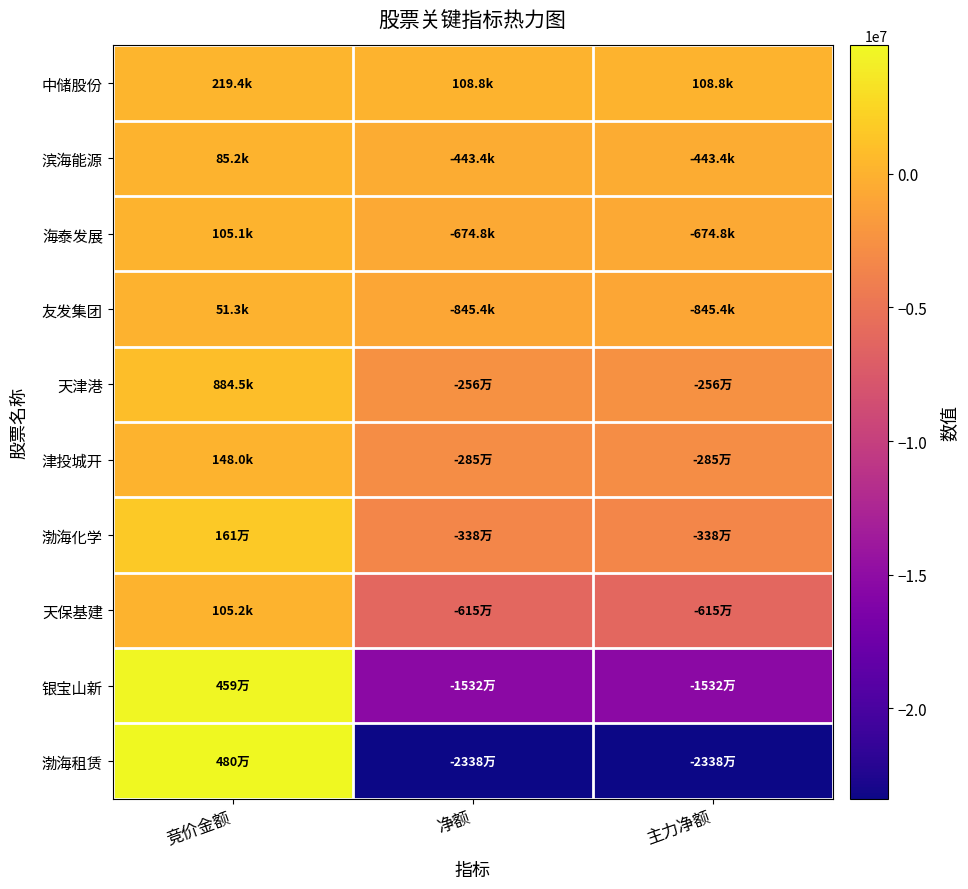

At 净额, list the series in order from largest to smallest.

中储股份, 滨海能源, 海泰发展, 友发集团, 天津港, 津投城开, 渤海化学, 天保基建, 银宝山新, 渤海租赁